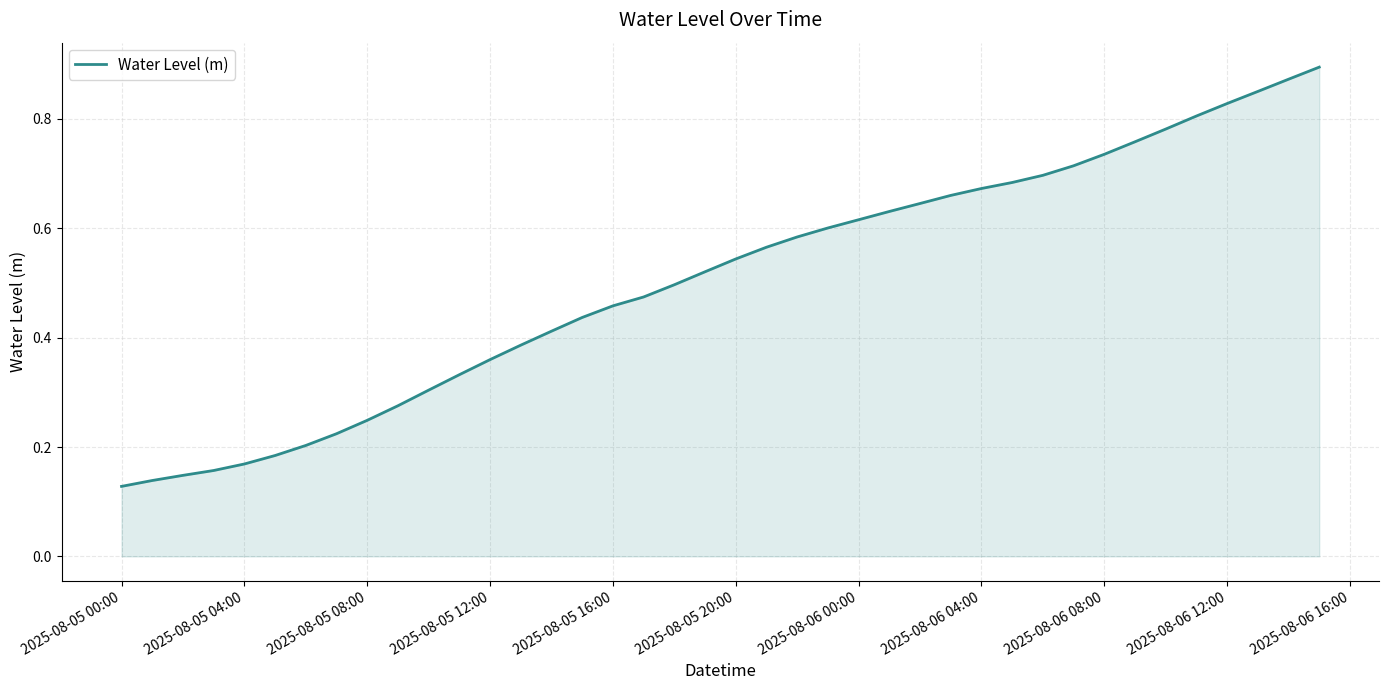

How many lines are shown in the chart?

1